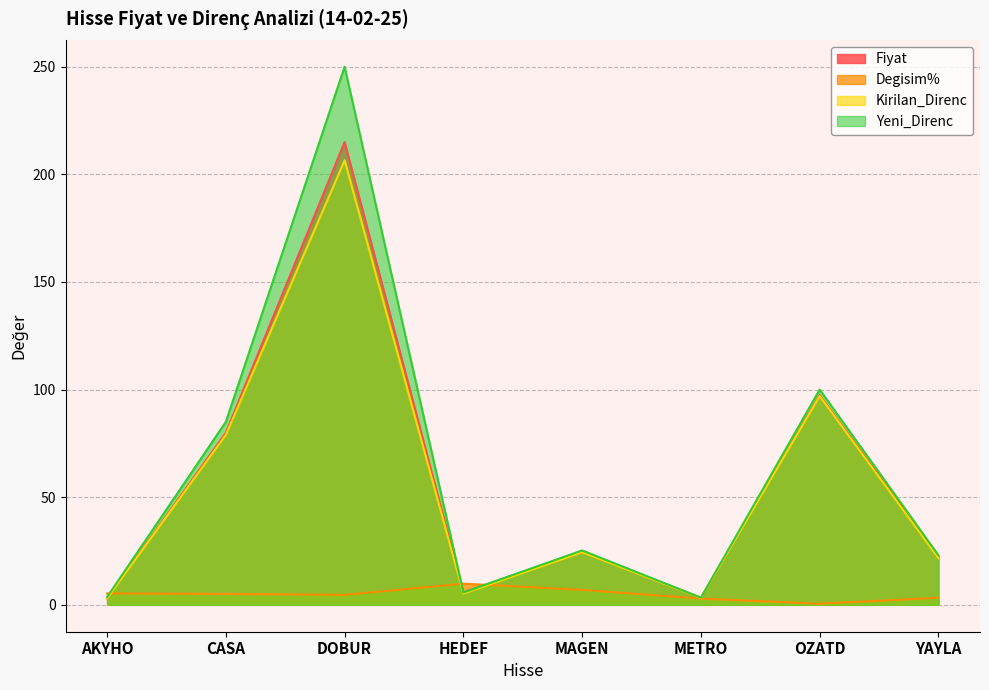

The value of Fiyat at DOBUR is 117.4. True or false?

False